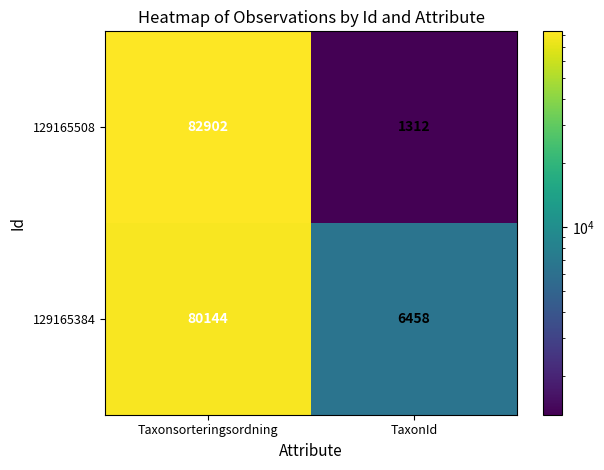

What is the average value of the 129165508 series?

42107